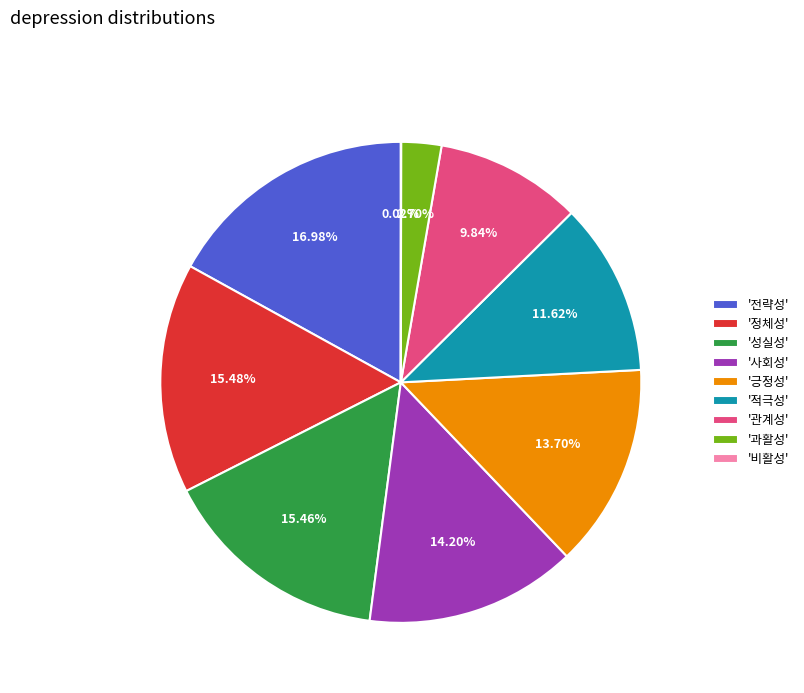

Which slice is the largest?

'전략성'